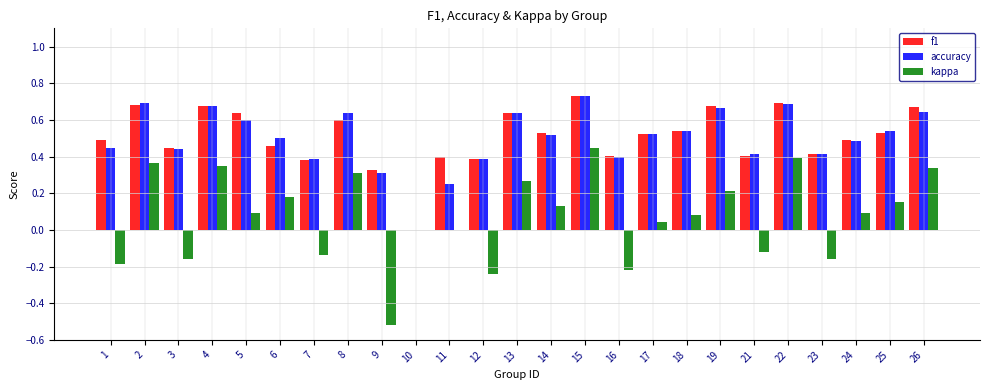

At which category is the sum across all series the highest?

15